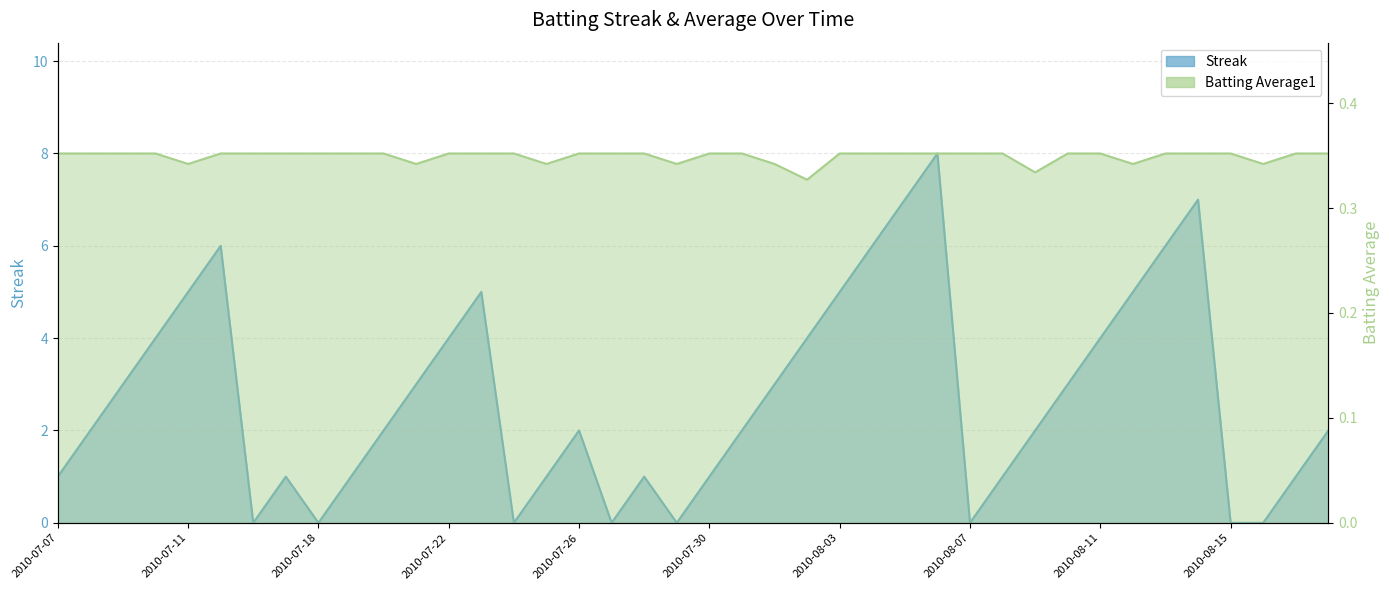

Which series has the largest range (max minus min)?

Streak